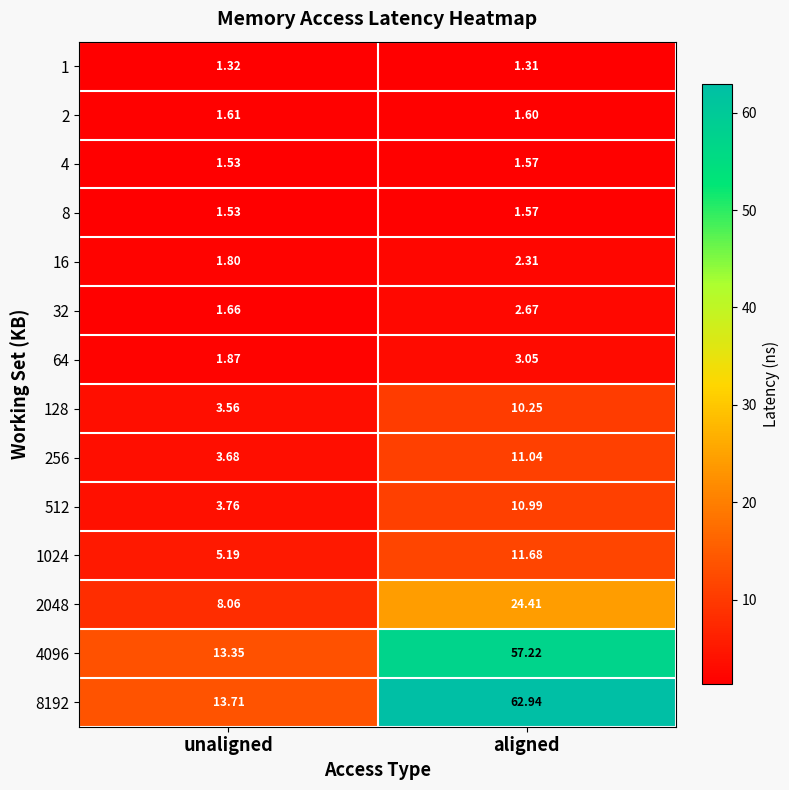

List the labels in order of 32 value, largest first.

aligned, unaligned